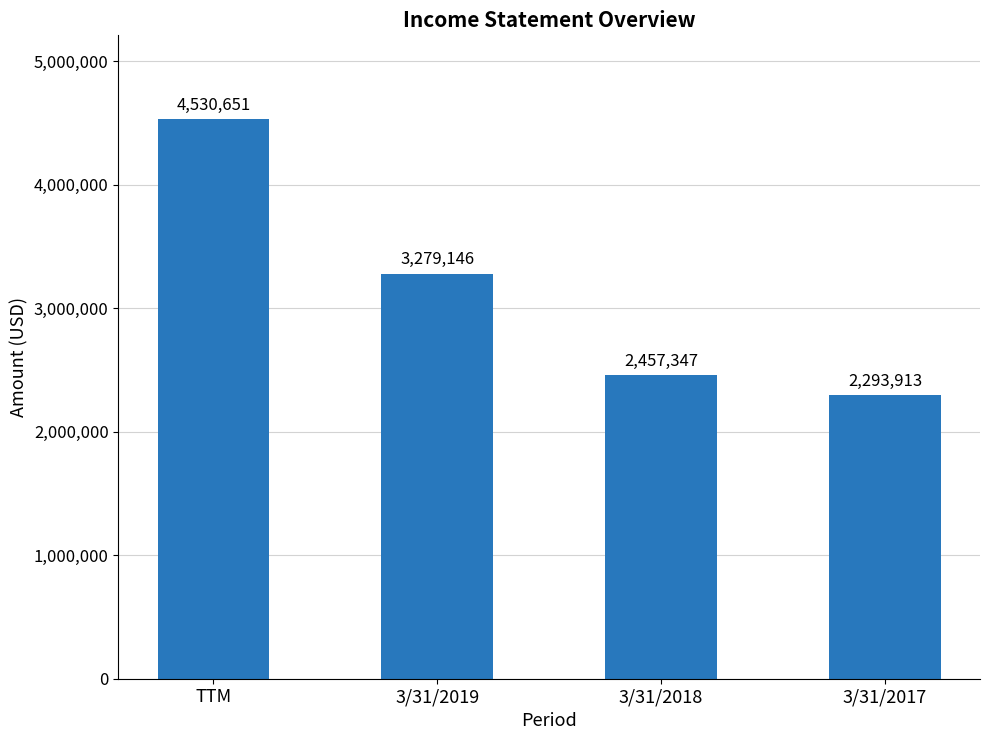

The value at 3/31/2018 is 604328. True or false?

False